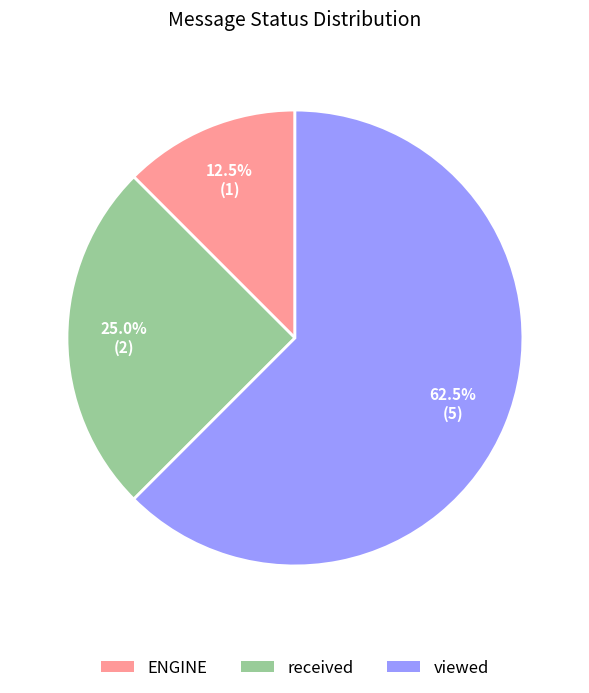

Is there a majority slice in this chart?

Yes